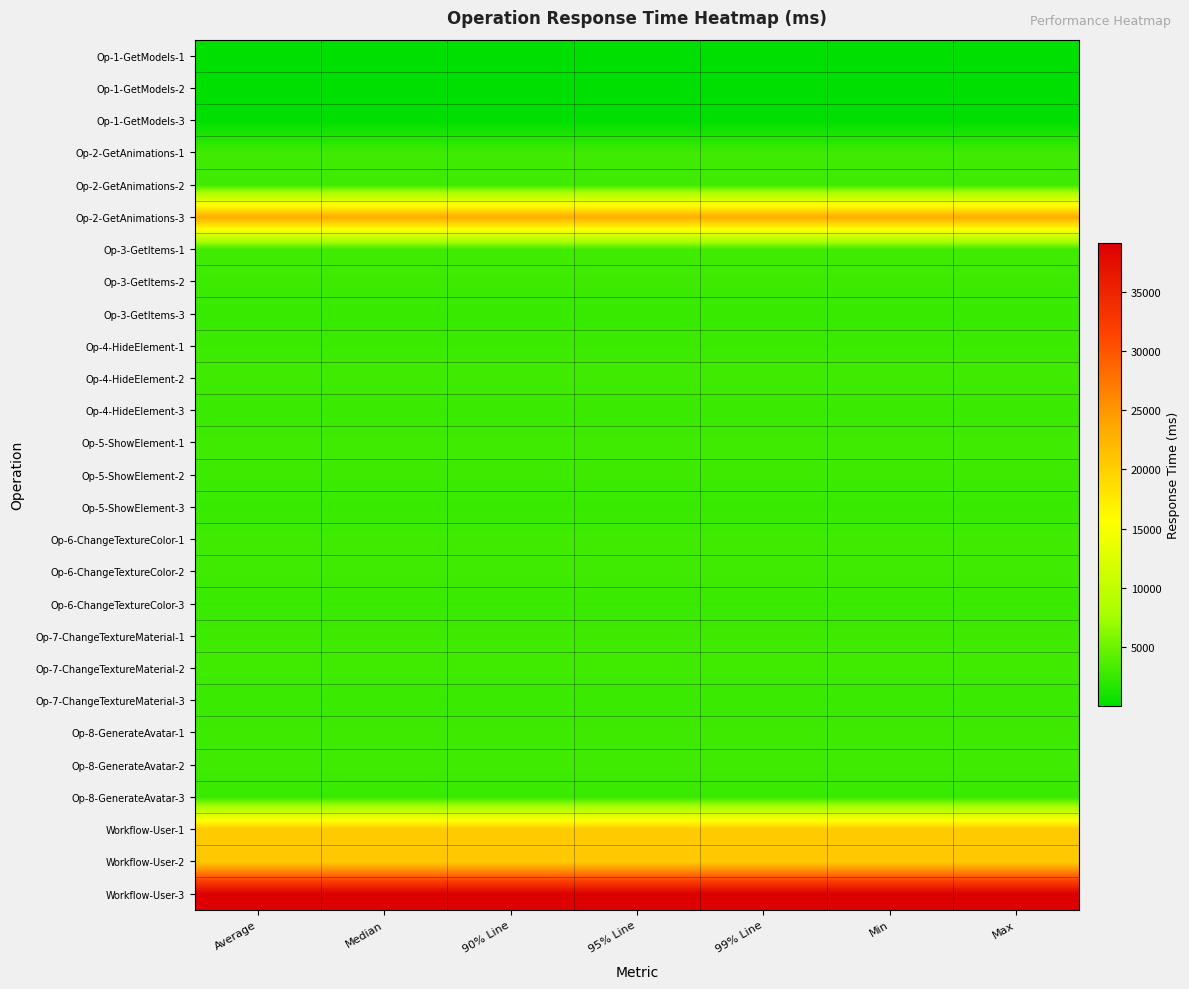

At which category is the sum across all series the highest?

Average